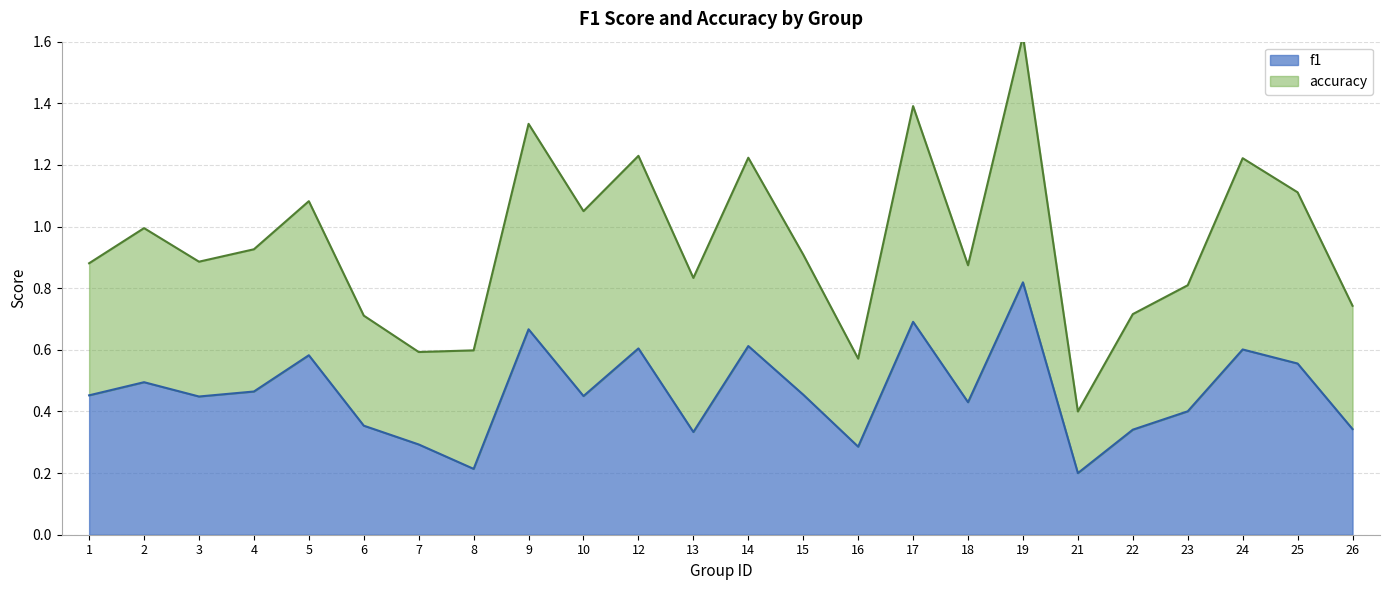

Reading left to right, extract all data points from this chart.

1=0.5	2=0.5	3=0.4	4=0.5	5=0.6	6=0.4	7=0.3	8=0.2	9=0.7	10=0.5	12=0.6	13=0.3	14=0.6	15=0.5	16=0.3	17=0.7	18=0.4	19=0.8	21=0.2	22=0.3	23=0.4	24=0.6	25=0.6	26=0.3